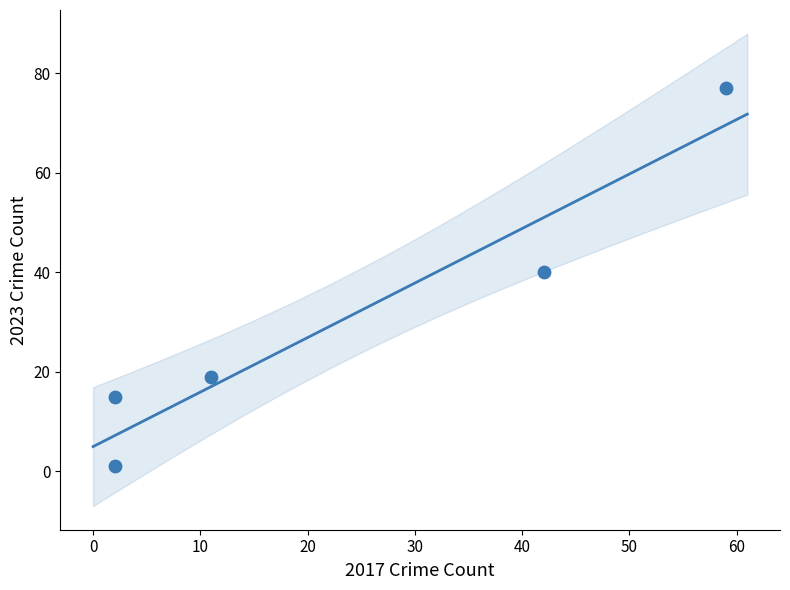

What is the average Y value?

30